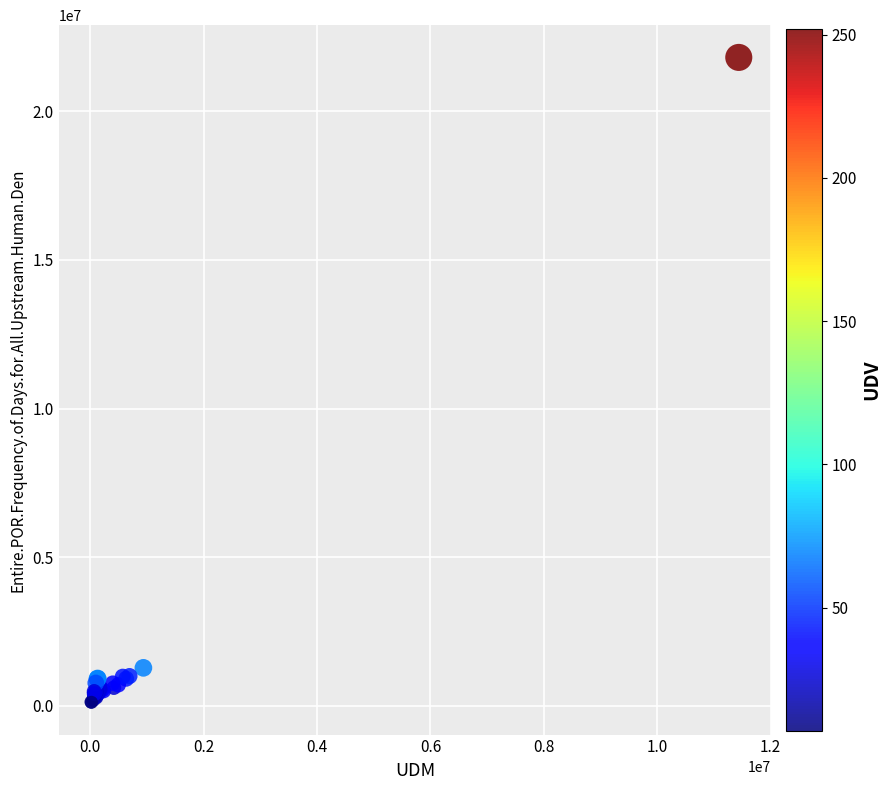

What Y value in the scatter plot is closest to 10966000?

1276000